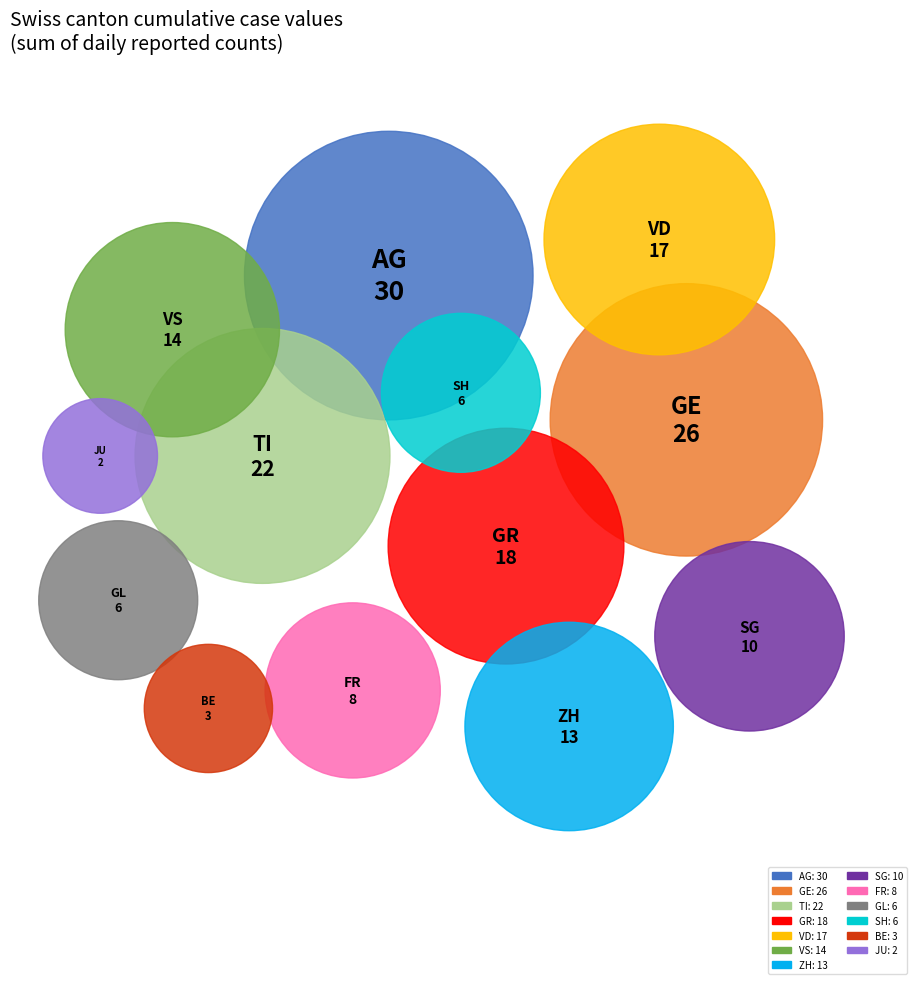

Count the number of slices in the pie.

13